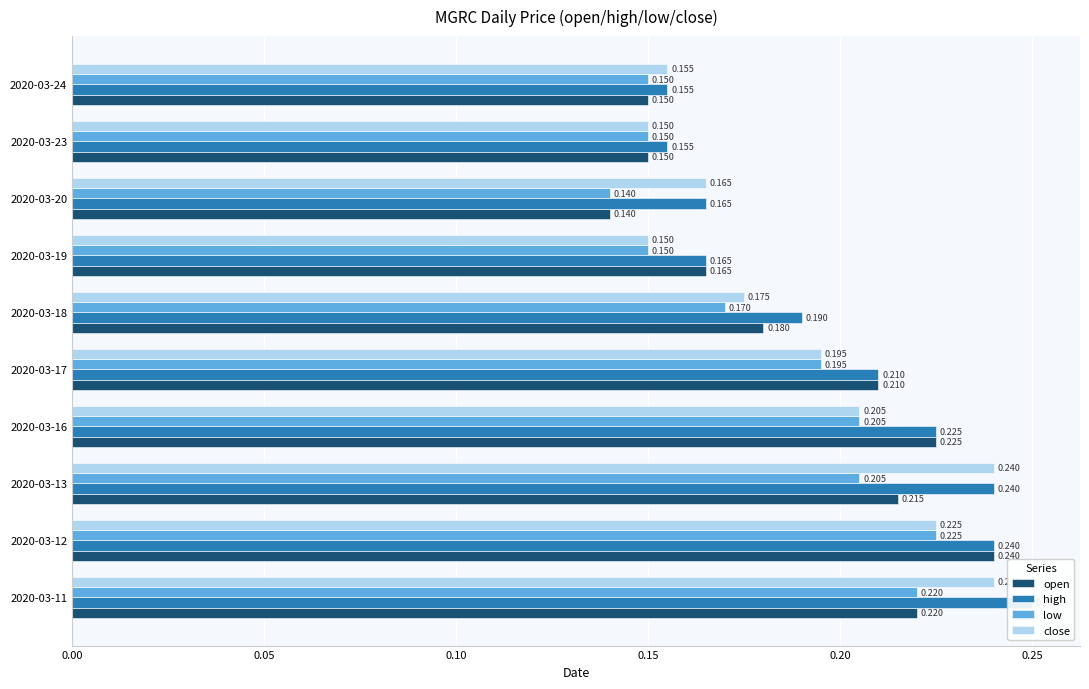

Read the high value at 2020-03-24.

0.2